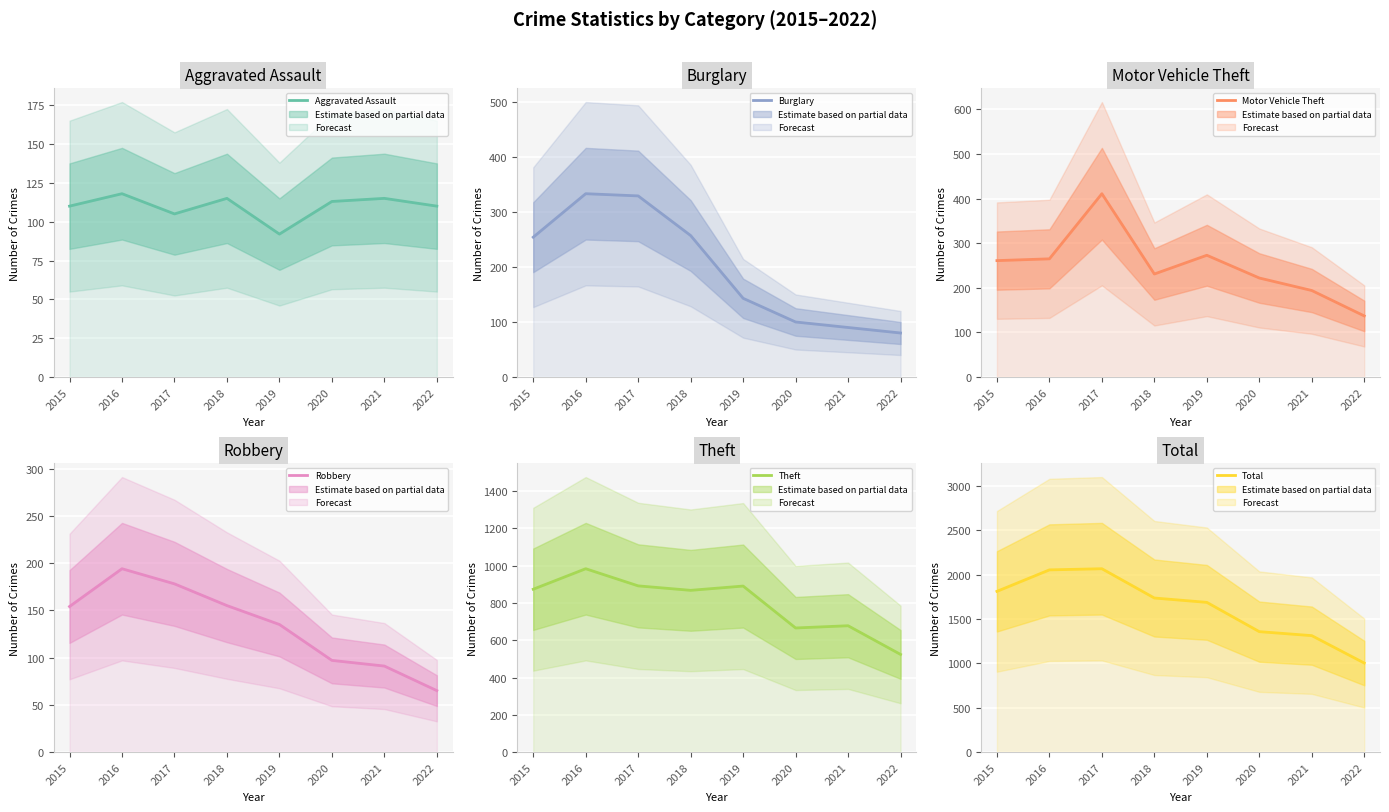

Where is Aggravated Assault nearest to the value 105?

2017